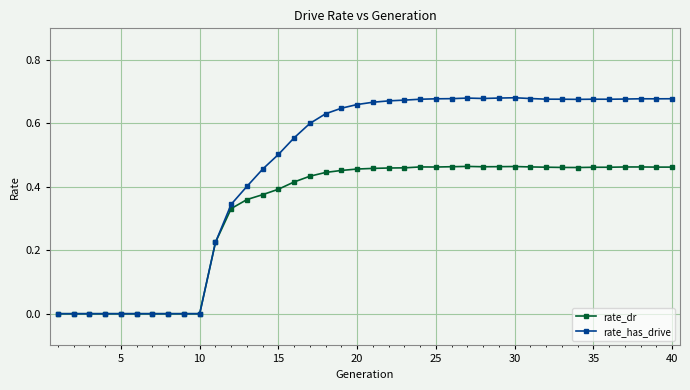

Rank the series by their maximum value, from lowest to highest.

rate_dr, rate_has_drive